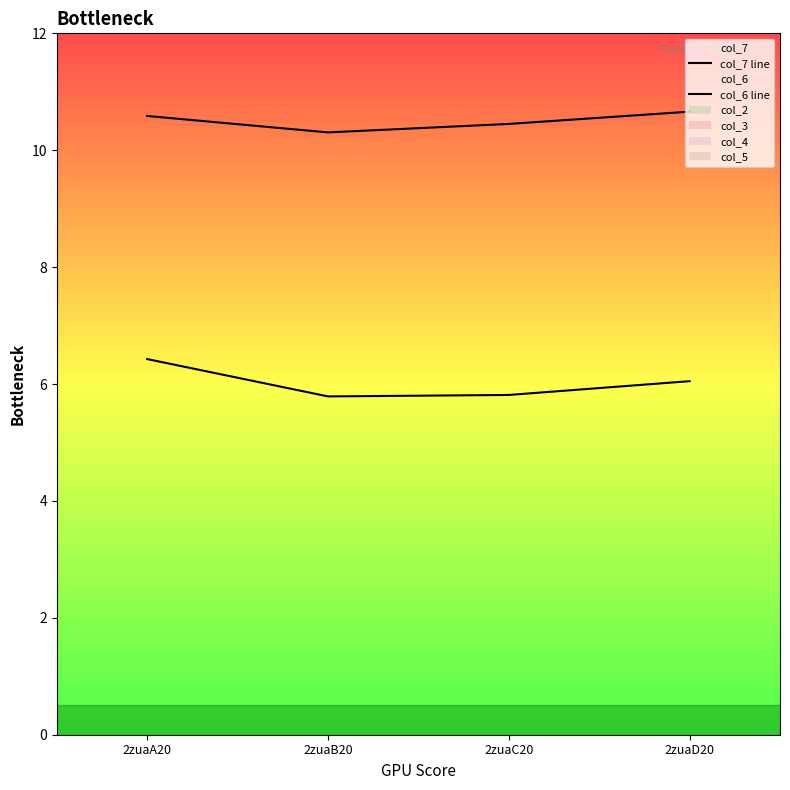

Rank the series by their maximum value, from highest to lowest.

col_7 line, col_6 line